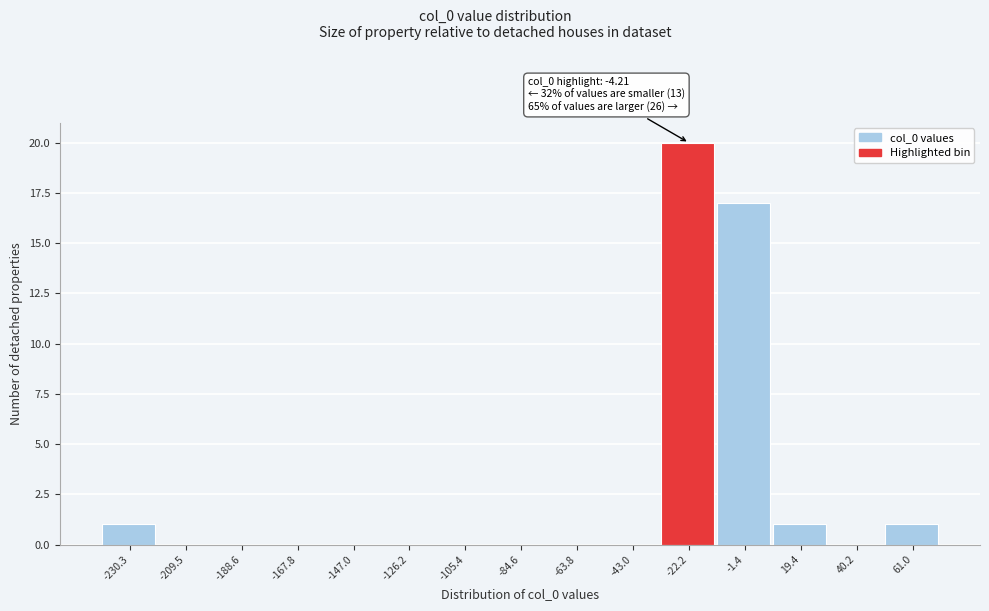

Reading right to left, what are all the values shown in this chart?

61.0=1	40.2=0	19.4=1	-1.4=17	-22.2=20	-43.0=0	-63.8=0	-84.6=0	-105.4=0	-126.2=0	-147.0=0	-167.8=0	-188.6=0	-209.5=0	-230.3=1